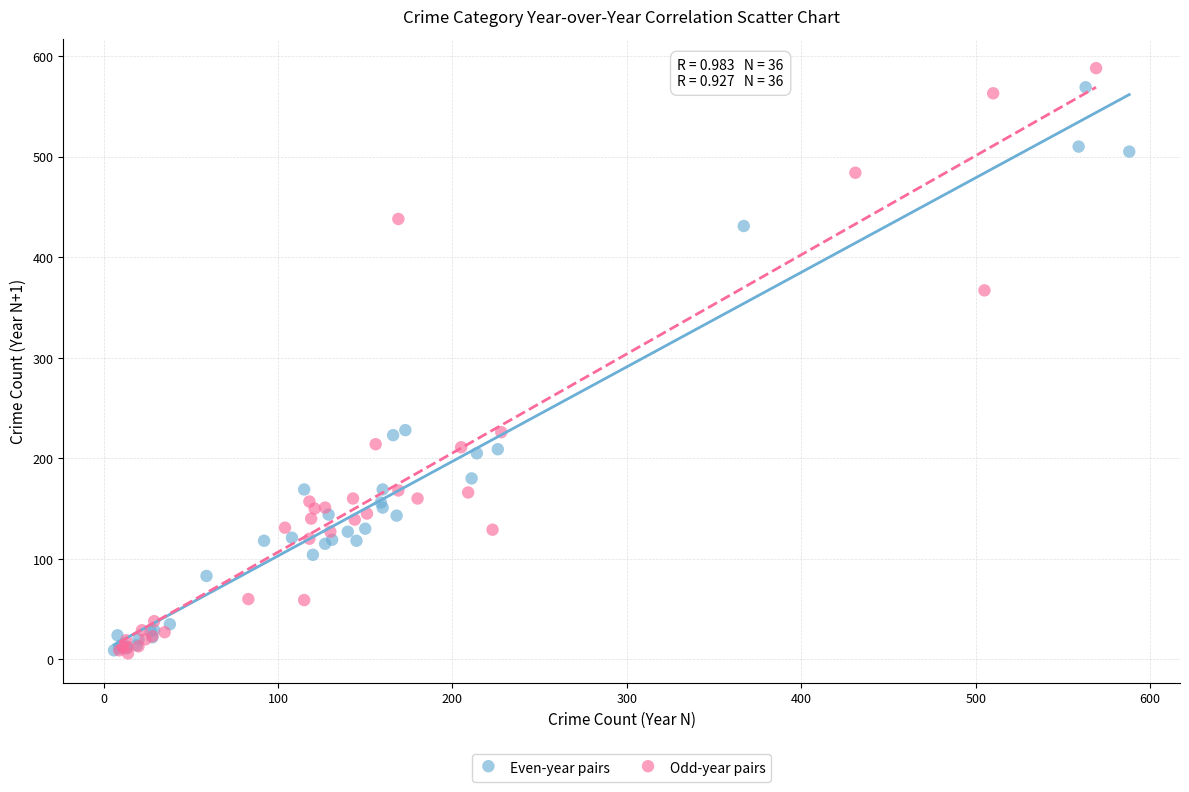

Which series has the widest spread of Y values?

Odd-year pairs